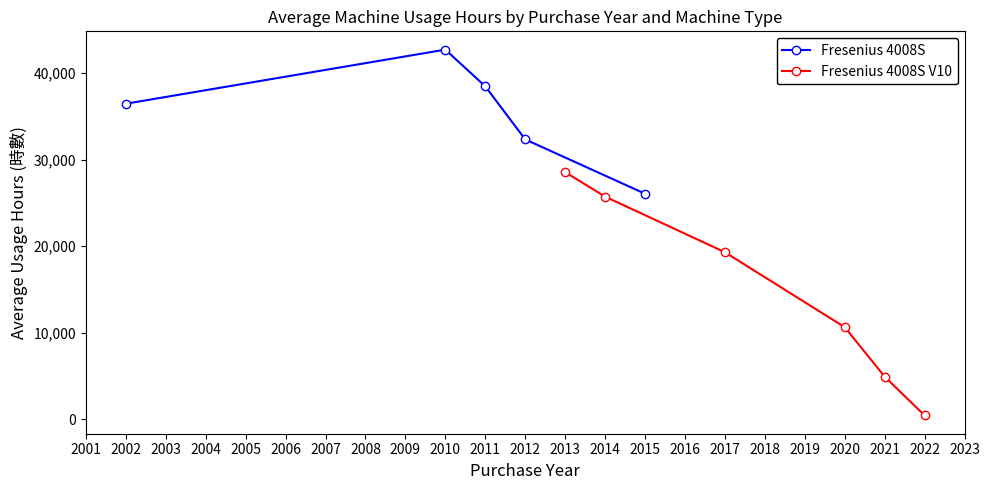

True or false: Fresenius 4008S has a value of 16492.8 at 2002.

False